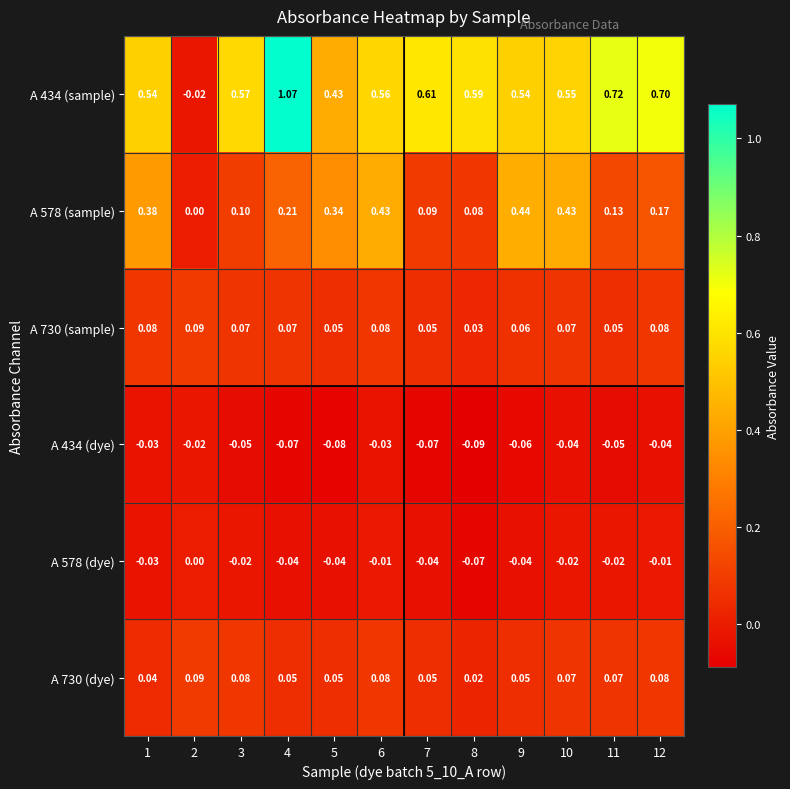

Is the value of A 730 (sample) at 5 greater than the value of A 434 (dye) at 7?

Yes